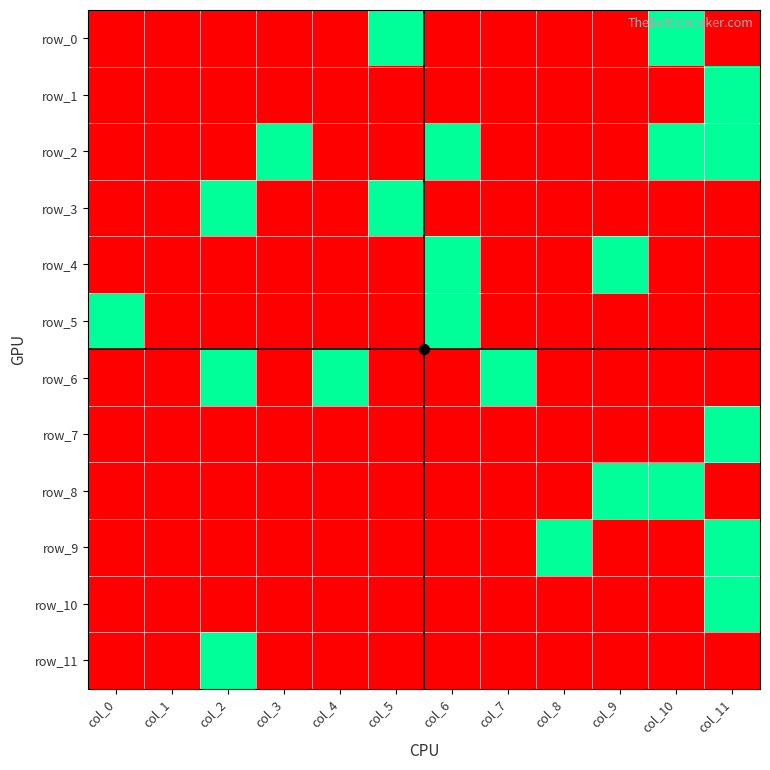

List the labels in order of row_5 value, smallest first.

col_1, col_2, col_3, col_4, col_5, col_7, col_8, col_9, col_10, col_11, col_0, col_6